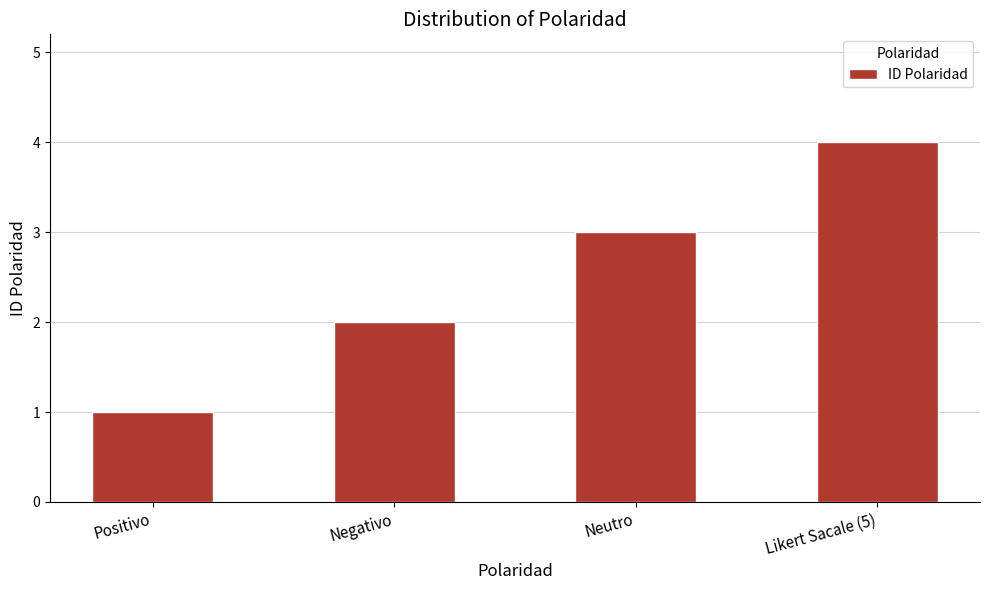

At which label is the value closest to 2?

Negativo